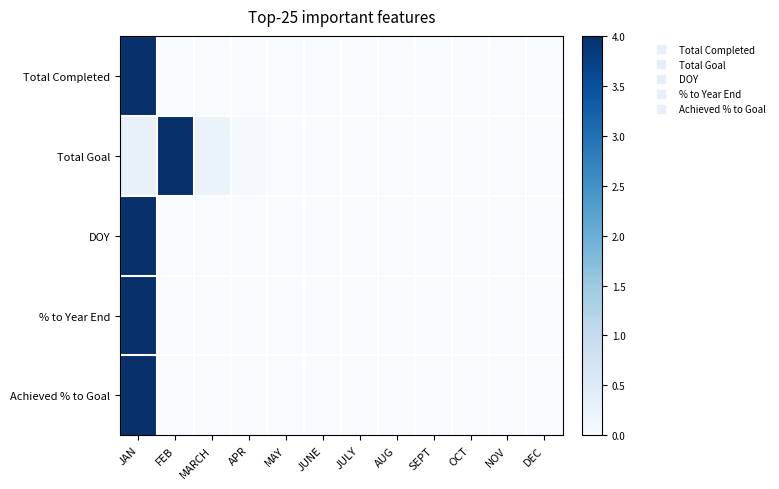

At which category is the sum across all series the highest?

JAN